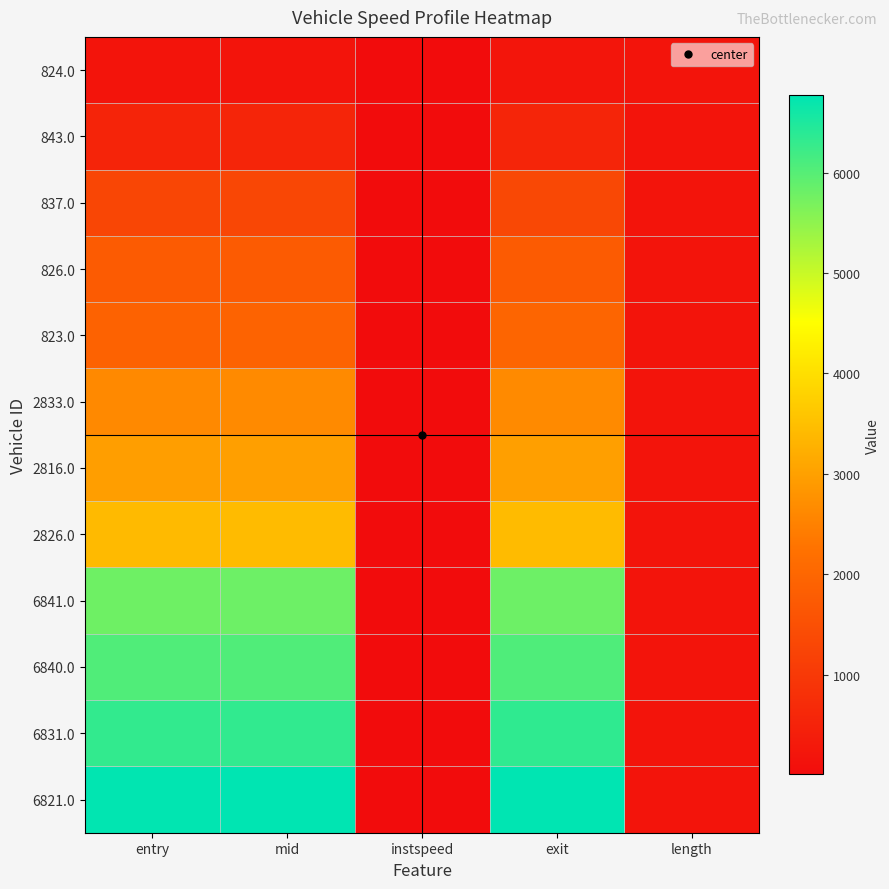

Reading right to left, extract all data points from this chart.

824.0: length=191.6	exit=197.3	instspeed=14.6	mid=189.3	entry=183.4
843.0: length=191.6	exit=562.0	instspeed=14.6	mid=553.6	entry=548.5
837.0: length=191.6	exit=1316.9	instspeed=12.5	mid=1306.3	entry=1300.1
826.0: length=191.6	exit=1758.9	instspeed=12.8	mid=1748.5	entry=1742.7
823.0: length=191.6	exit=1983.3	instspeed=9.9	mid=1929.5	entry=1922.3
2833.0: length=191.6	exit=2647.7	instspeed=14.4	mid=2639.6	entry=2634.4
2816.0: length=191.6	exit=2993.0	instspeed=13.5	mid=2984.4	entry=2979.1
2826.0: length=191.6	exit=3437.2	instspeed=13.9	mid=3429.0	entry=3423.3
6841.0: length=191.6	exit=5801.7	instspeed=13.1	mid=5792.2	entry=5786.8
6840.0: length=191.6	exit=6060.1	instspeed=14.7	mid=6052.4	entry=6047.6
6831.0: length=191.6	exit=6333.6	instspeed=11.5	mid=6323.4	entry=6316.9
6821.0: length=191.6	exit=6768.6	instspeed=14.2	mid=6760.1	entry=6754.9